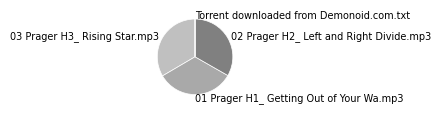

The 01 Prager H1_ Getting Out of Your Wa.mp3 slice represents 33% of the pie. True or false?

True